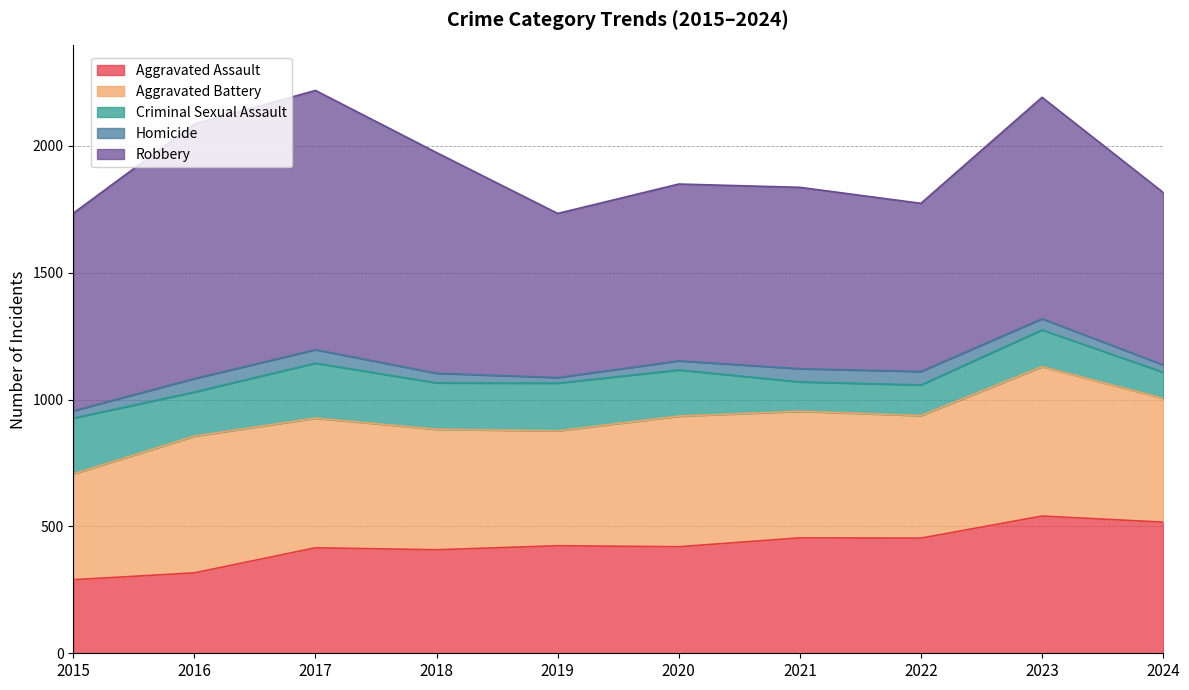

At which label does Aggravated Assault reach its minimum?

2015